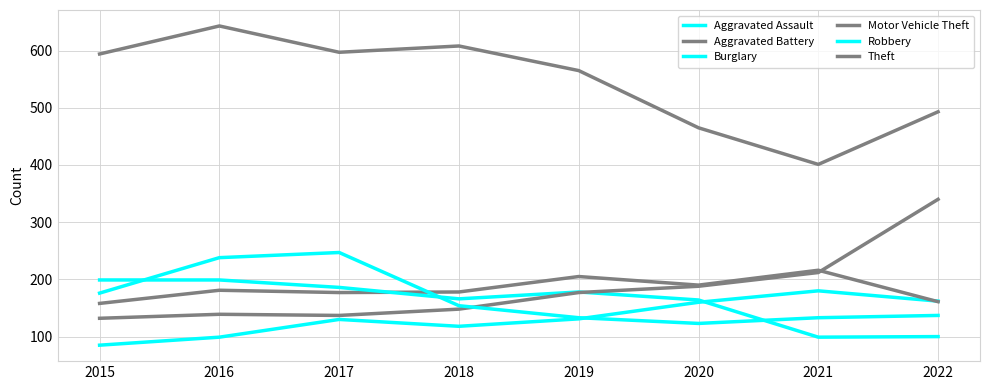

How many lines are shown in the chart?

6